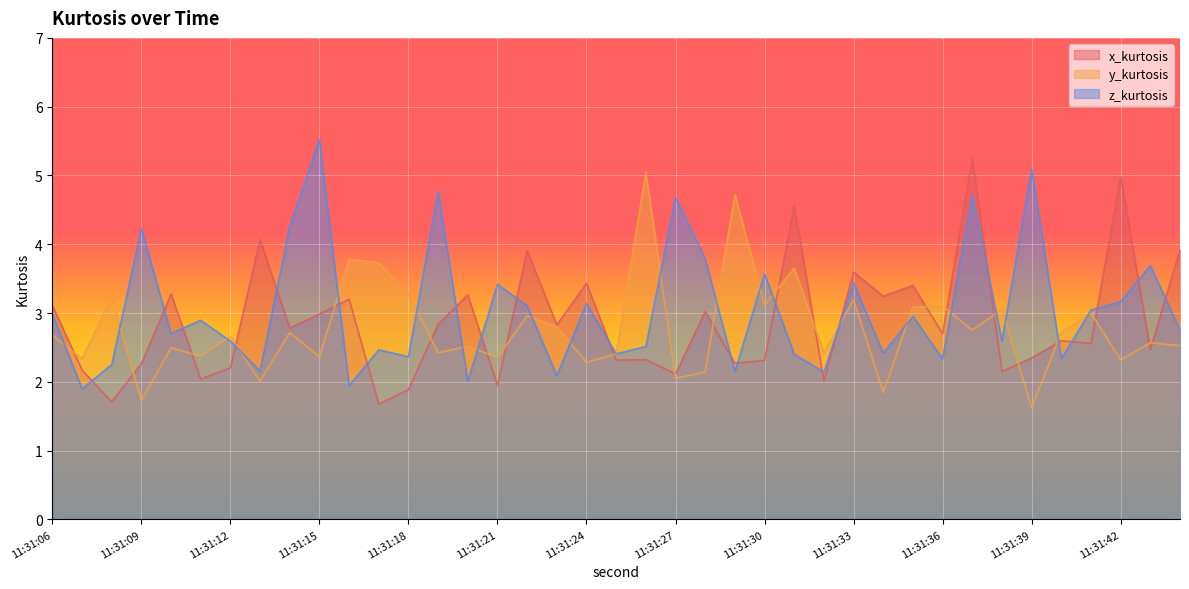

True or false: x_kurtosis has a value of 4.3 at 11:31:06.

False